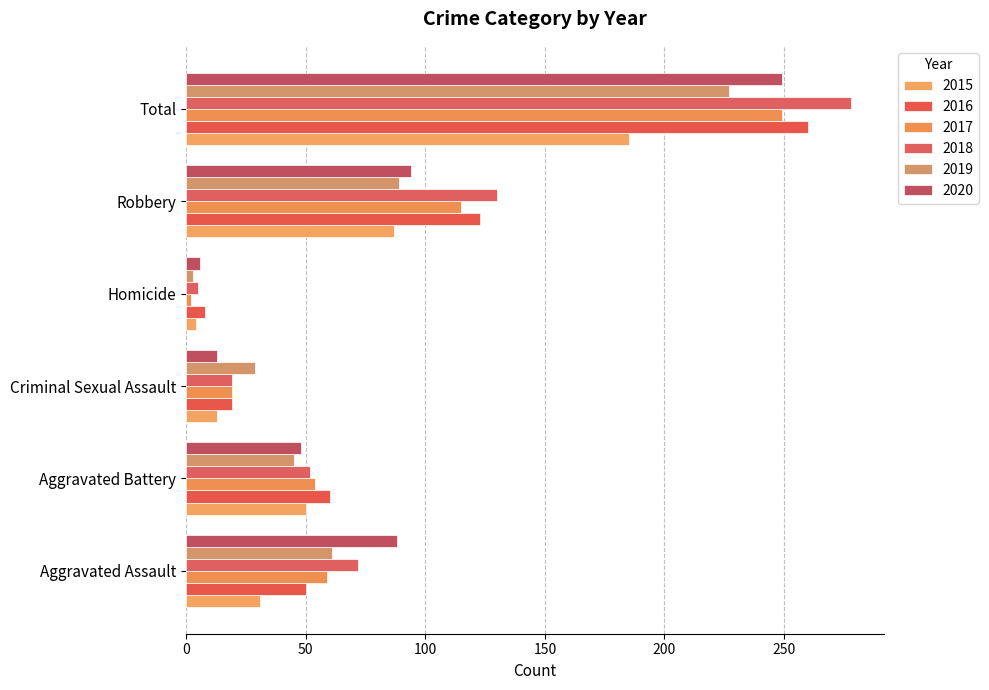

At which category is the sum across all series the highest?

Total